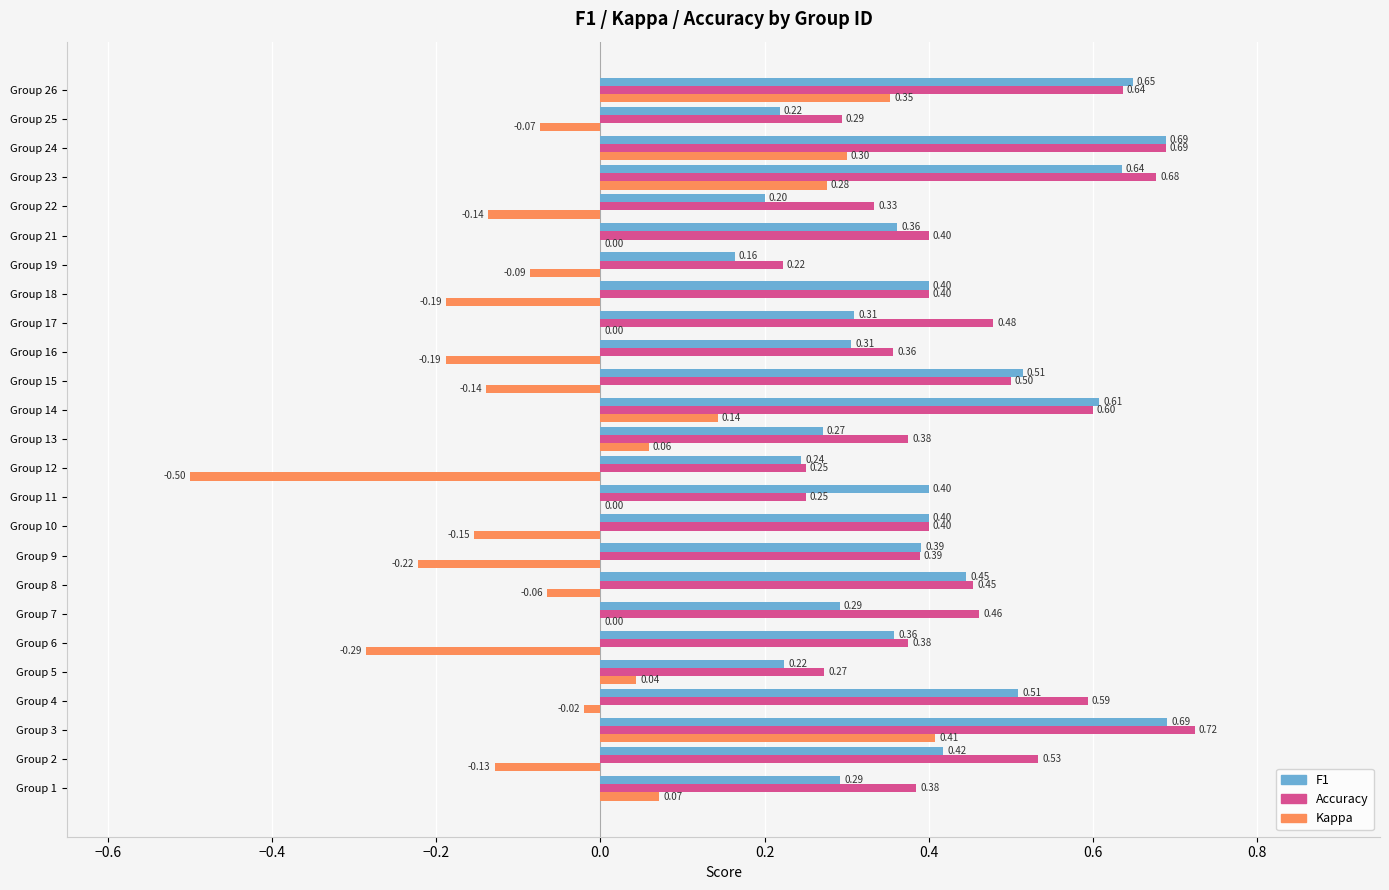

What is the total value across all series at Group 25?

0.4